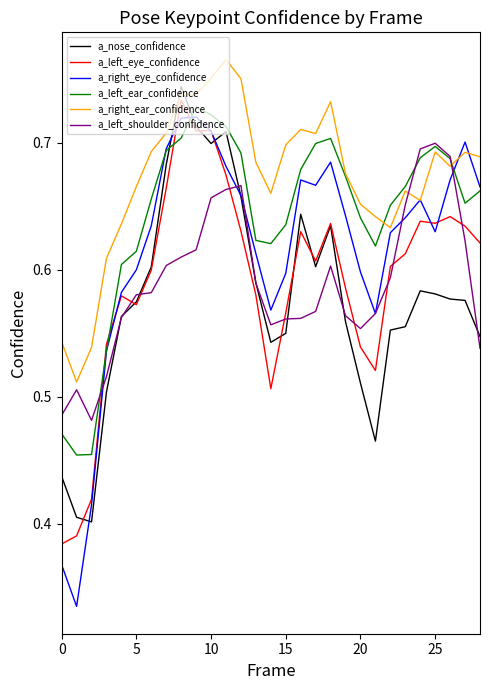

Which series has the widest spread of values?

a_right_eye_confidence